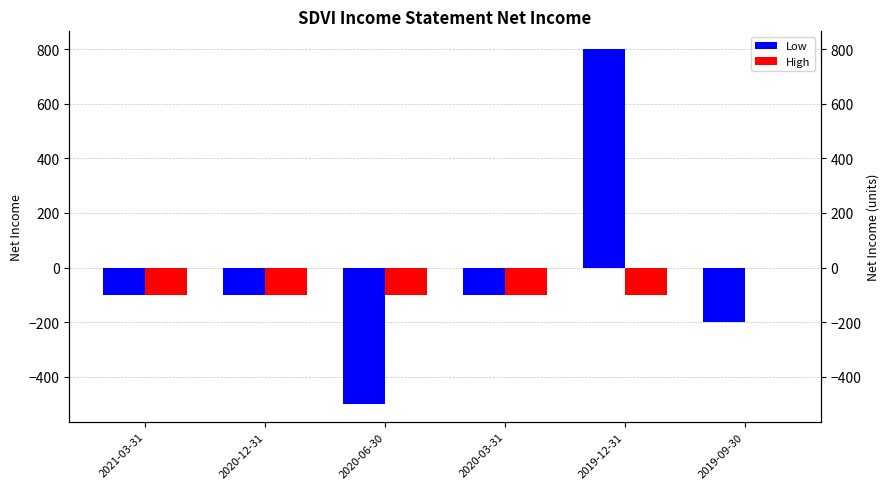

Which series changed the most between 2020-12-31 and 2019-09-30?

Low